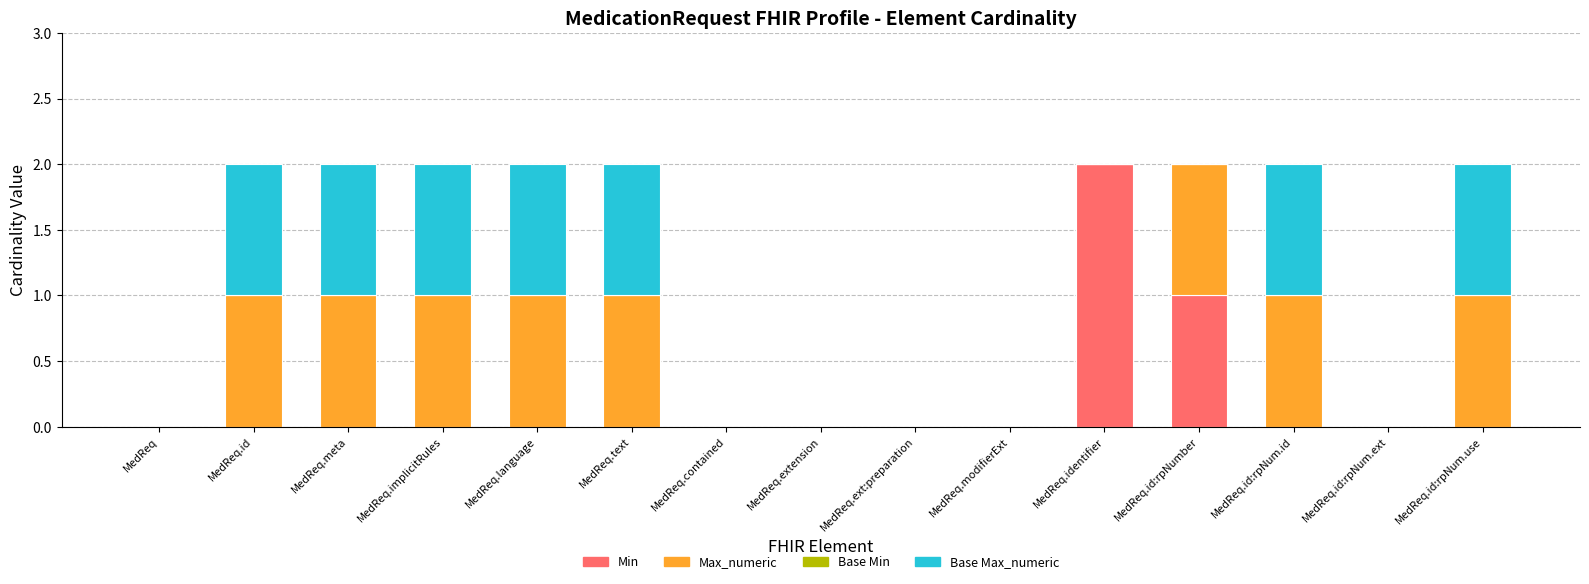

The Min series shows 0 at MedReq.language. True or false?

True